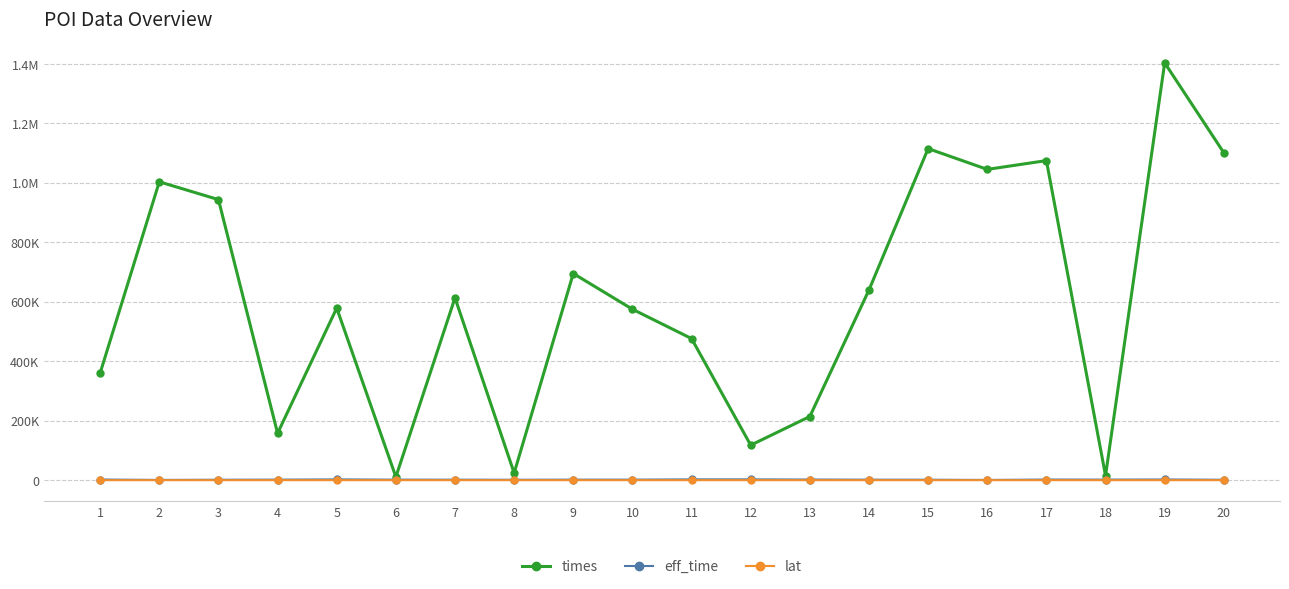

What are all the series names shown in the legend?

times, eff_time, lat